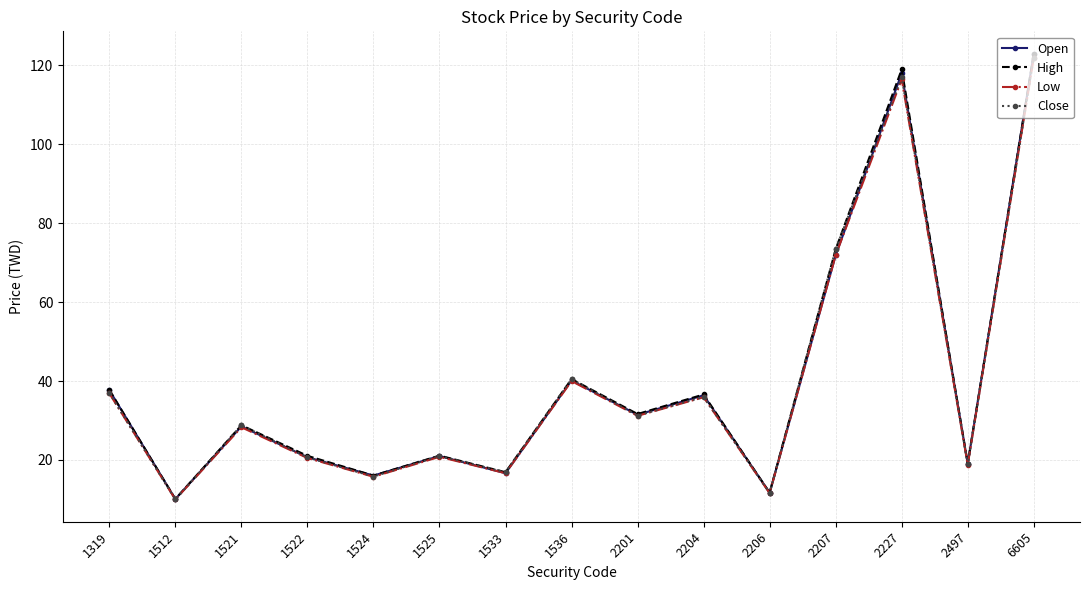

Between 1521 and 2227, which series saw the biggest shift?

High